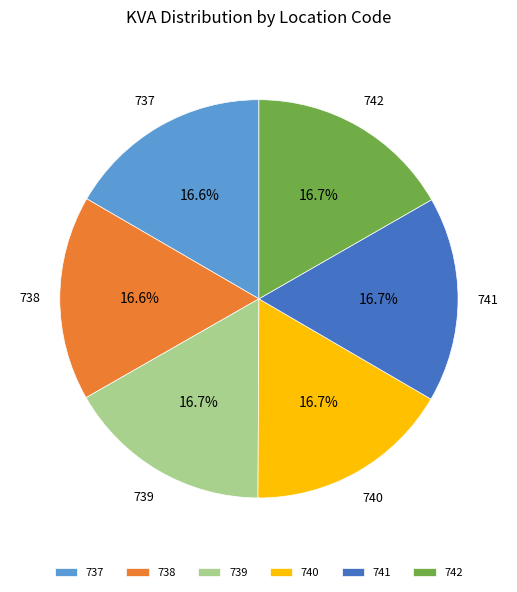

Combined, what portion of the pie is 741 and 737?

33.3%